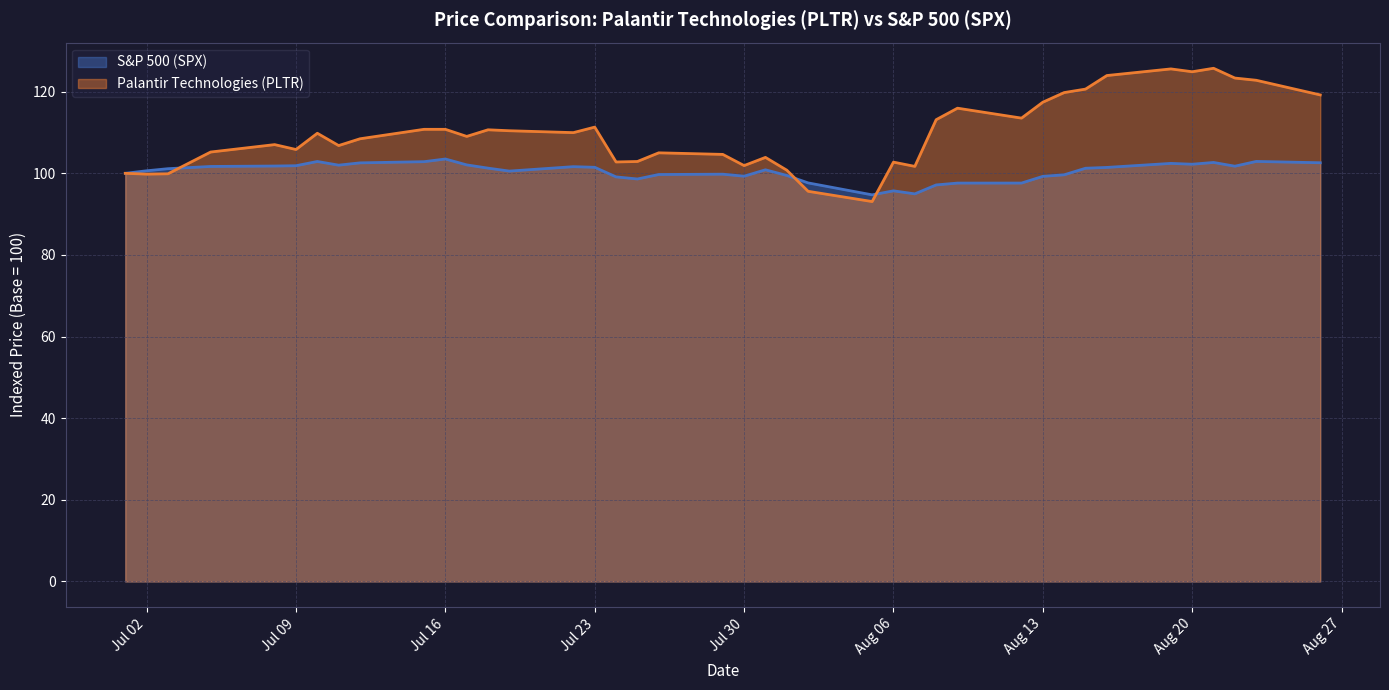

What is the difference between the S&P 500 (SPX) values at 2024-07-17 and 2024-08-13?

2.8